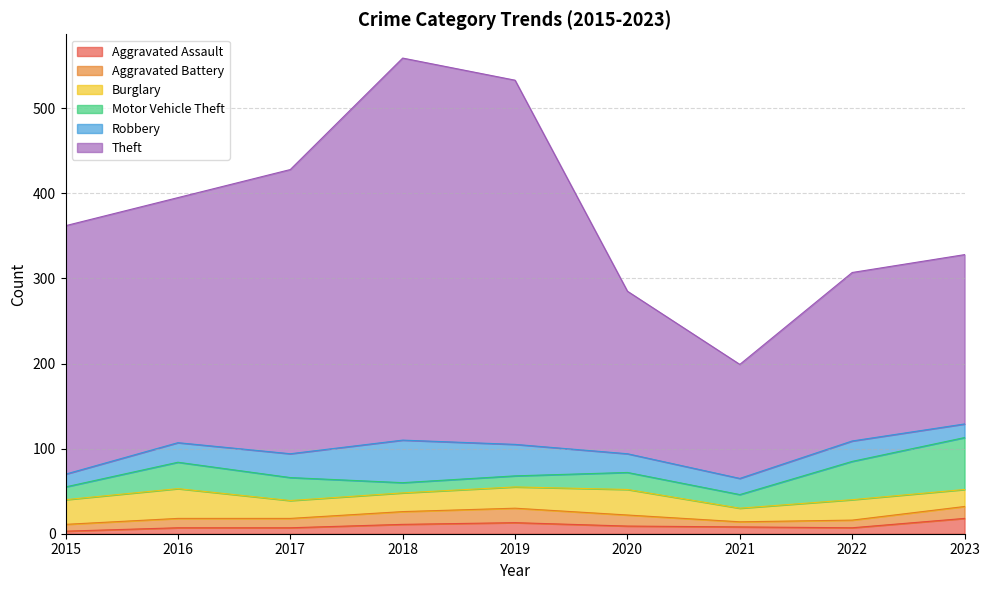

What are all the series names shown in the legend?

Aggravated Assault, Aggravated Battery, Burglary, Motor Vehicle Theft, Robbery, Theft